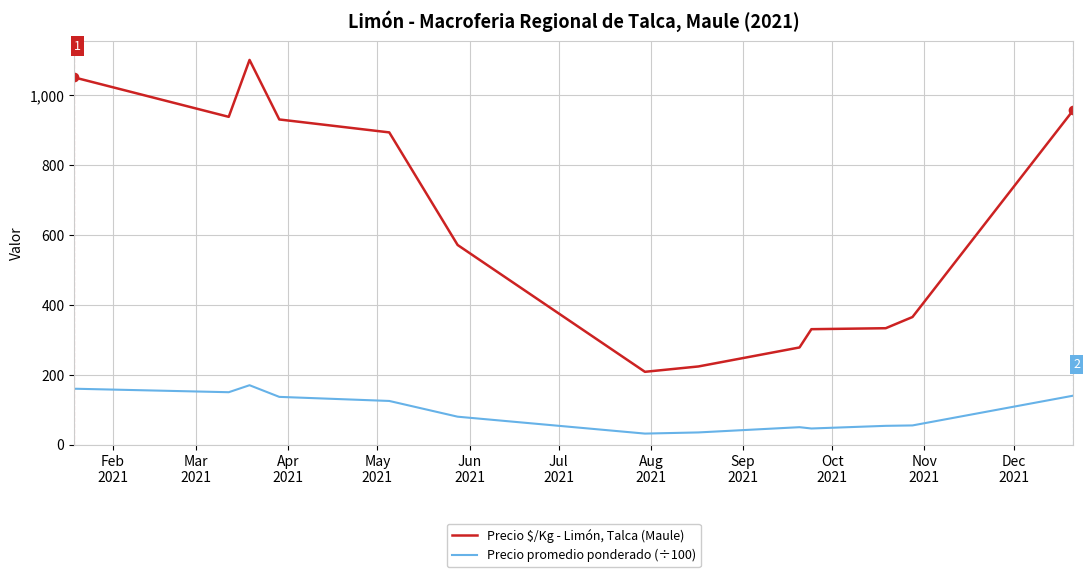

How many lines are shown in the chart?

2